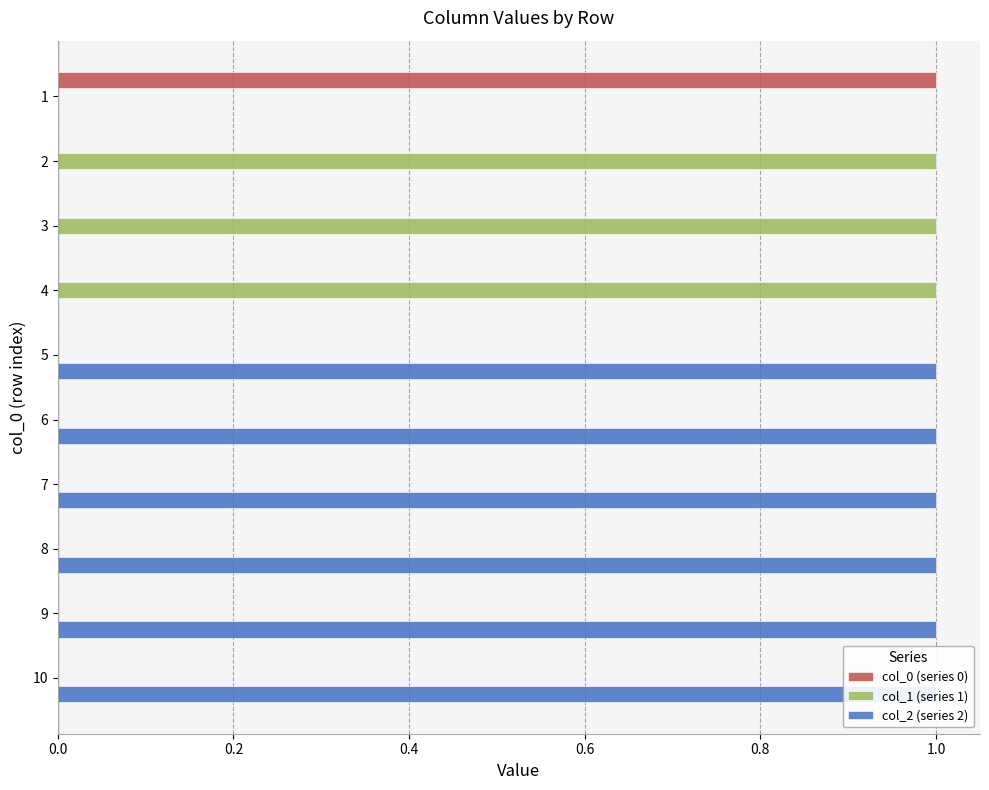

What is the greatest value displayed?

1